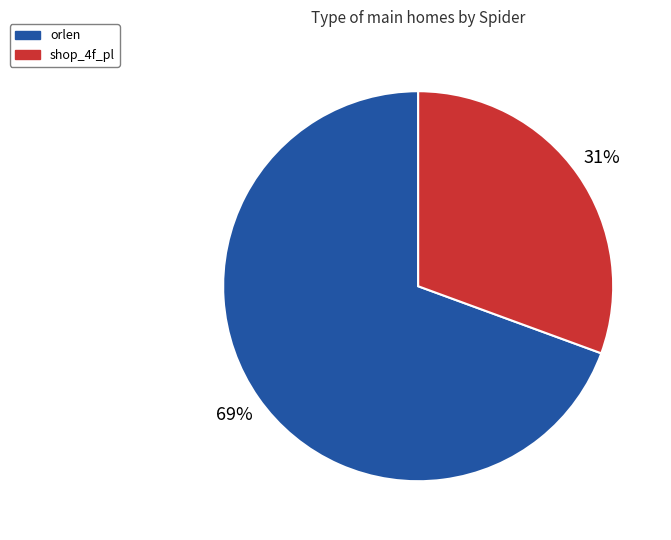

True or false: shop_4f_pl accounts for 31% of the total.

True